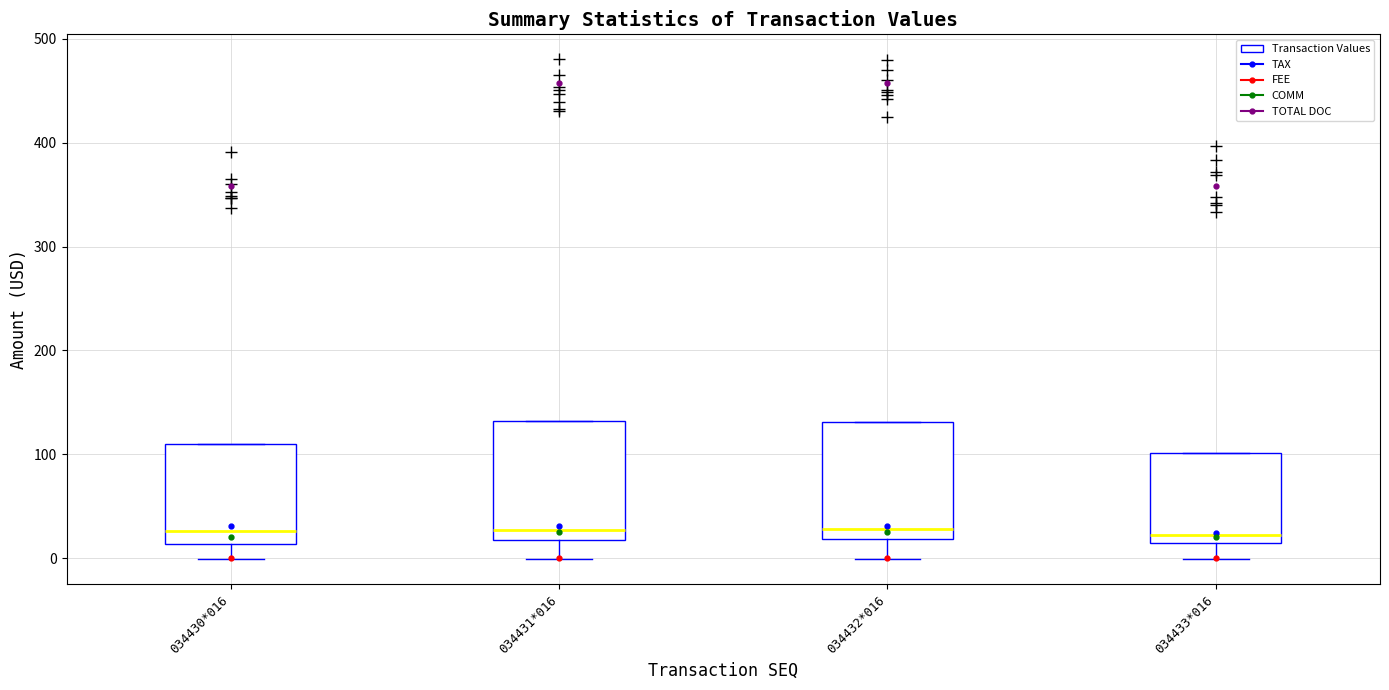

Reading left to right, transcribe this box plot: for each box, give where its median line is, the range the box spans, and where its two whiskers end, as read against the y-axis. The values are not printed on the chart, so give them approximately, as read against the axis.

034430*016: median 30, box 10 to 110, whiskers 0 to 110
034431*016: median 30, box 20 to 130, whiskers 0 to 130
034432*016: median 30, box 20 to 130, whiskers 0 to 130
034433*016: median 20, box 10 to 100, whiskers 0 to 100